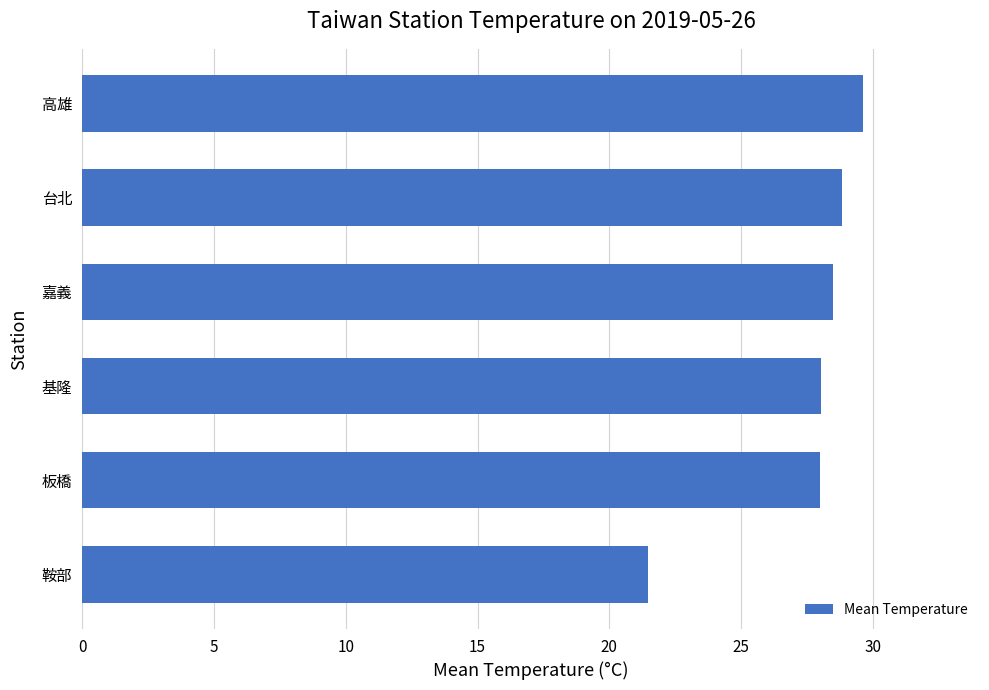

What is the sum of all values?

164.4